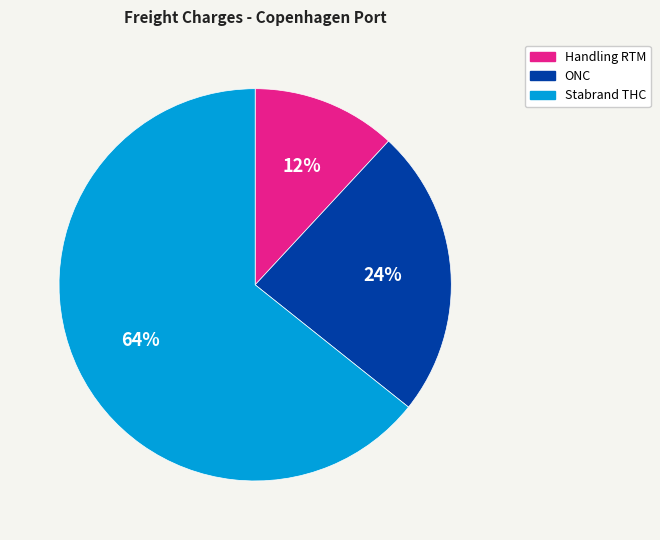

Between Stabrand THC and Handling RTM, which is larger?

Stabrand THC